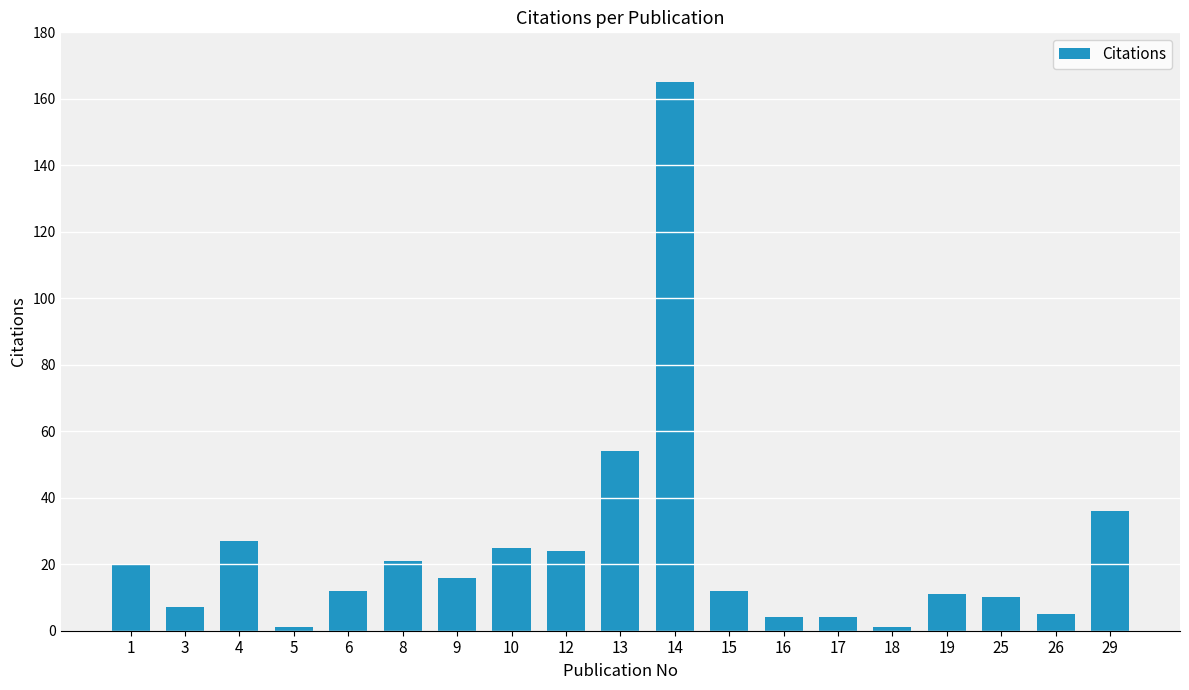

What is the difference between the second highest and minimum values?

53